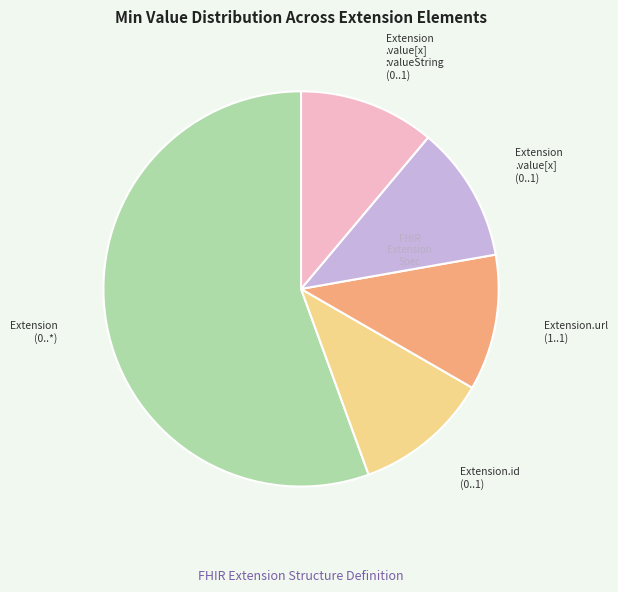

Which category has the biggest portion of the pie?

Extension (0..*)